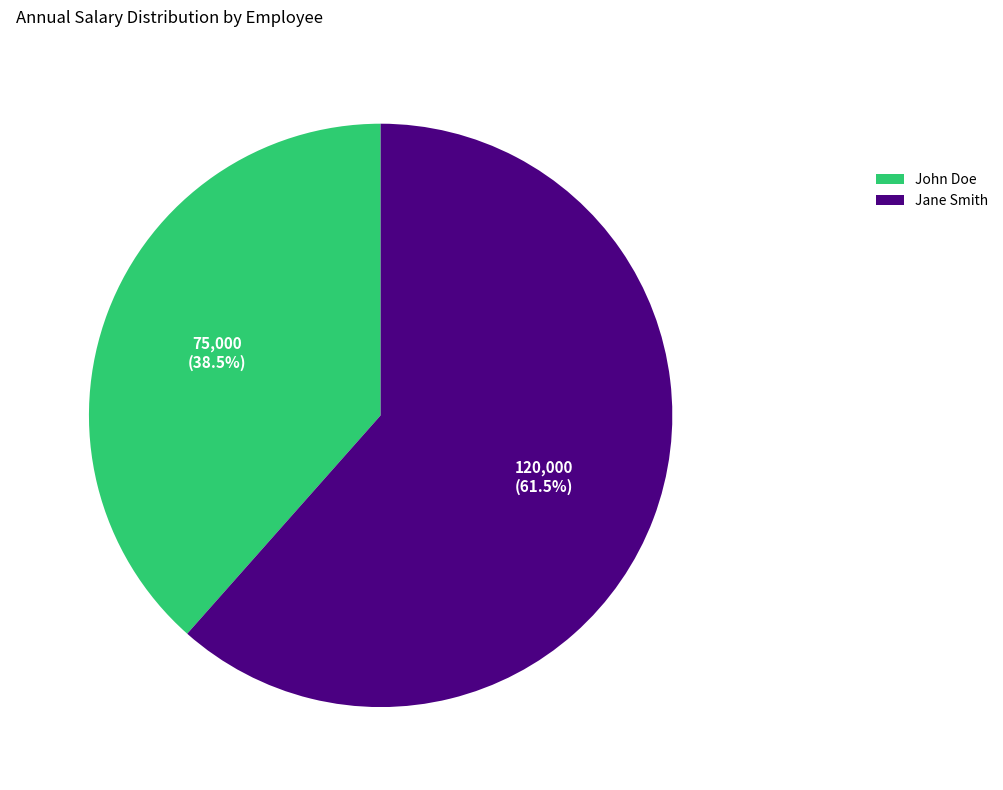

What is the total percentage of Jane Smith and John Doe?

100.0%